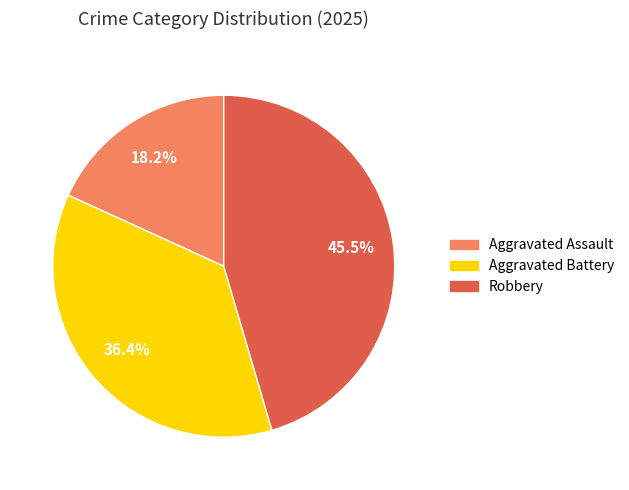

Approximately how many times larger is the value at Aggravated Battery compared to Aggravated Assault?

2.0